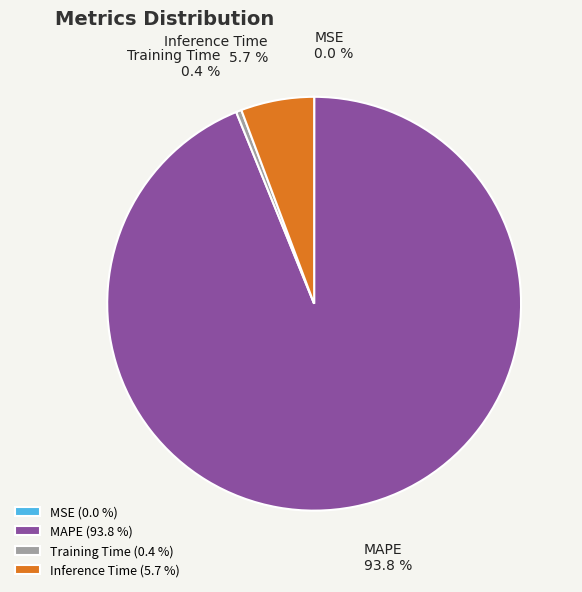

How much of the chart is everything except Training Time?

99.6%